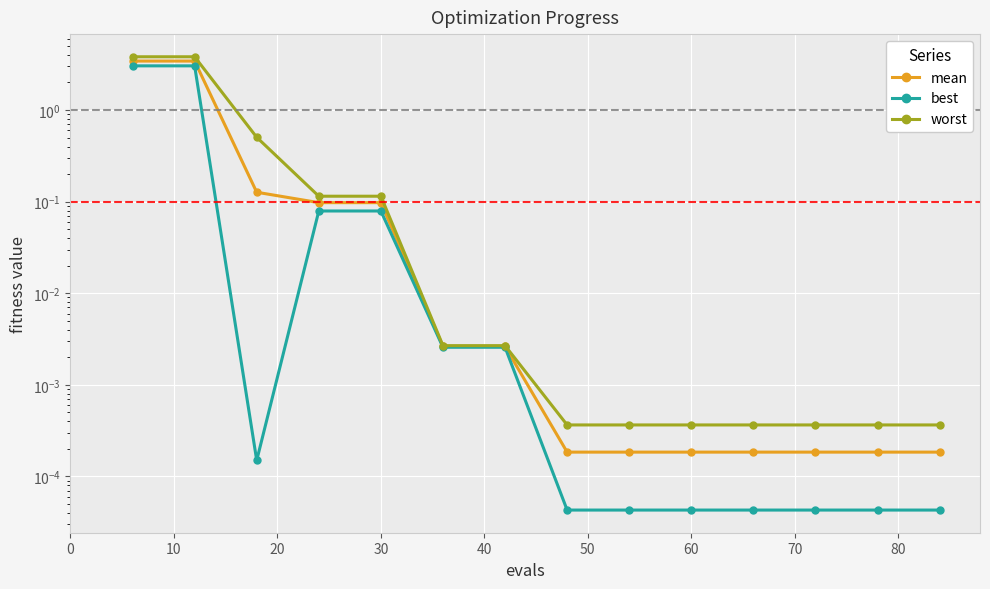

Rank the series by their maximum value, from highest to lowest.

worst, mean, best